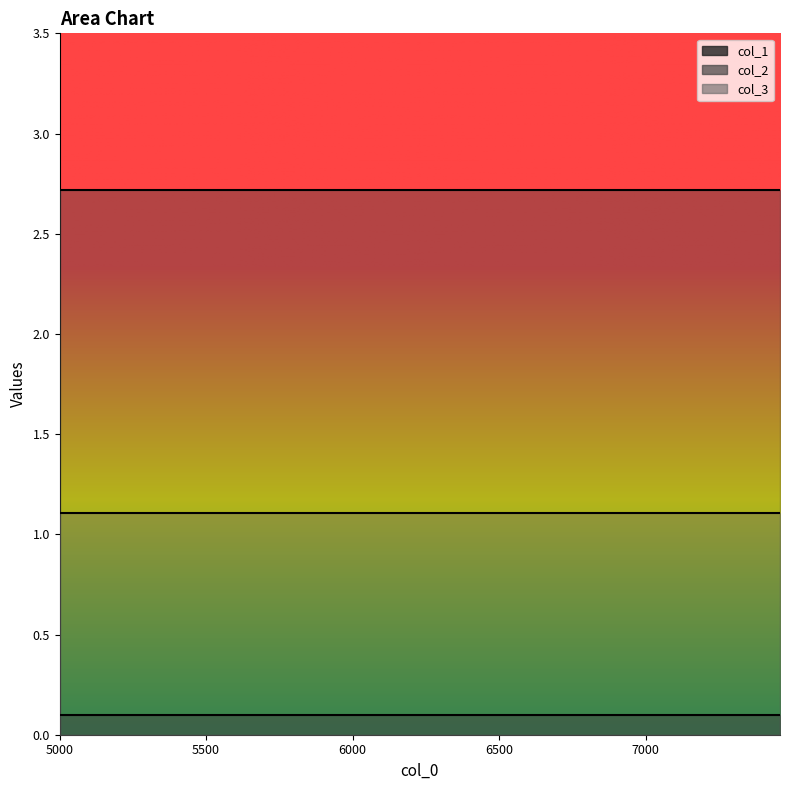

What is the label of the 1st point from the right?

7459.123676493691